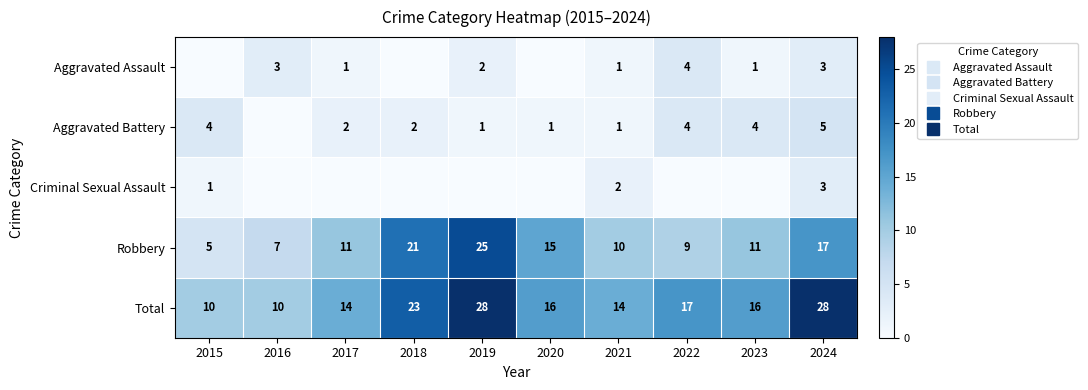

Rank the categories by Aggravated Assault value from highest to lowest.

2022, 2016, 2024, 2019, 2017, 2021, 2023, 2015, 2018, 2020